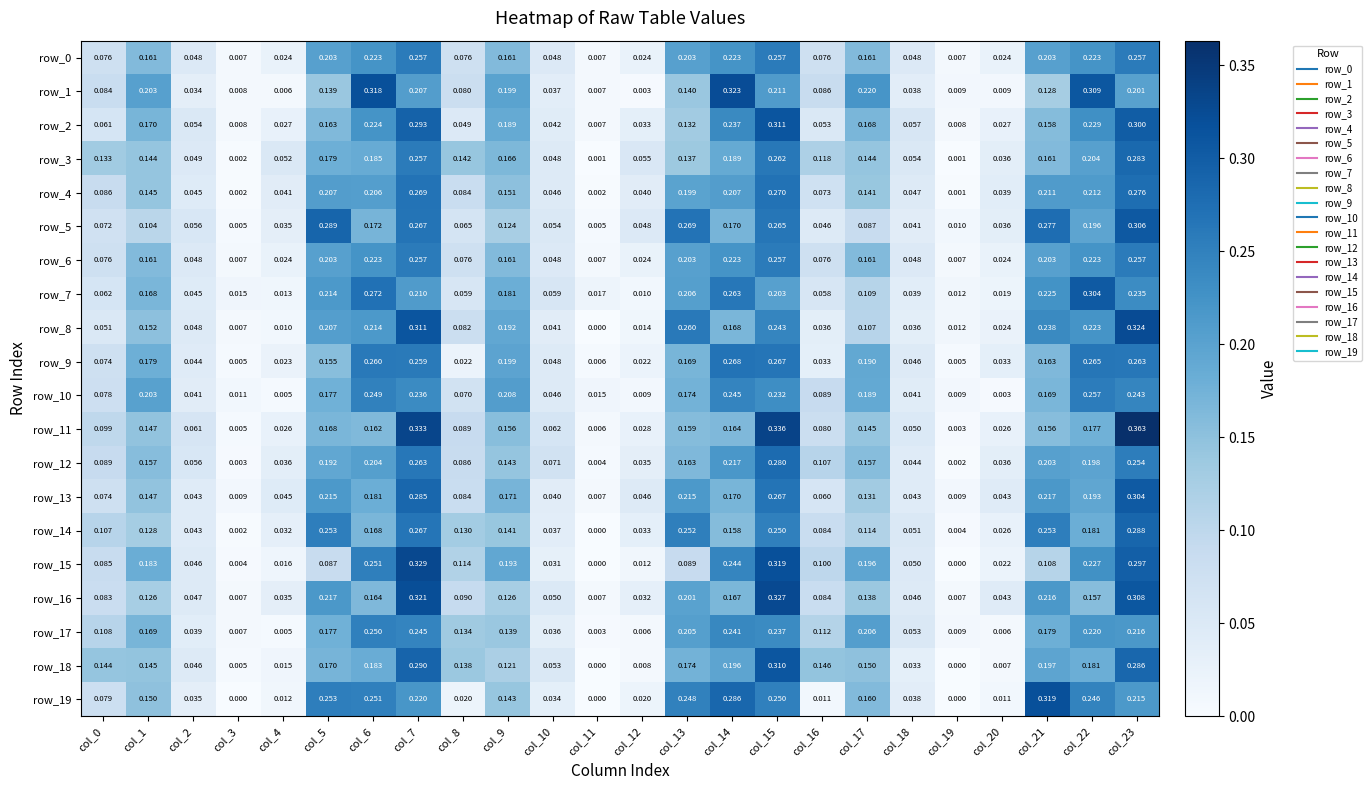

At which category is the sum across all series the highest?

col_23